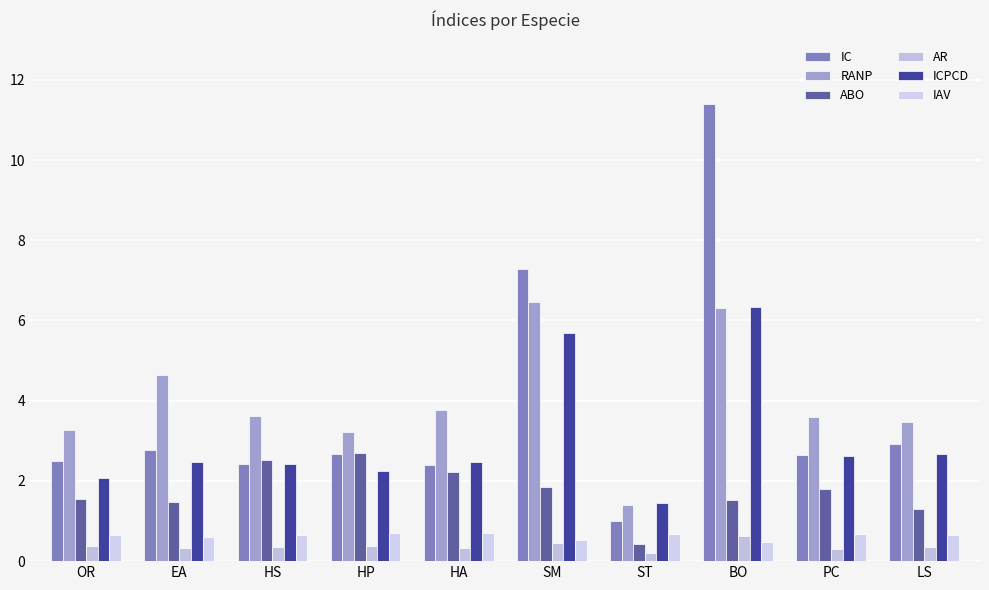

At OR, list the series in order from largest to smallest.

RANP, IC, ICPCD, ABO, IAV, AR